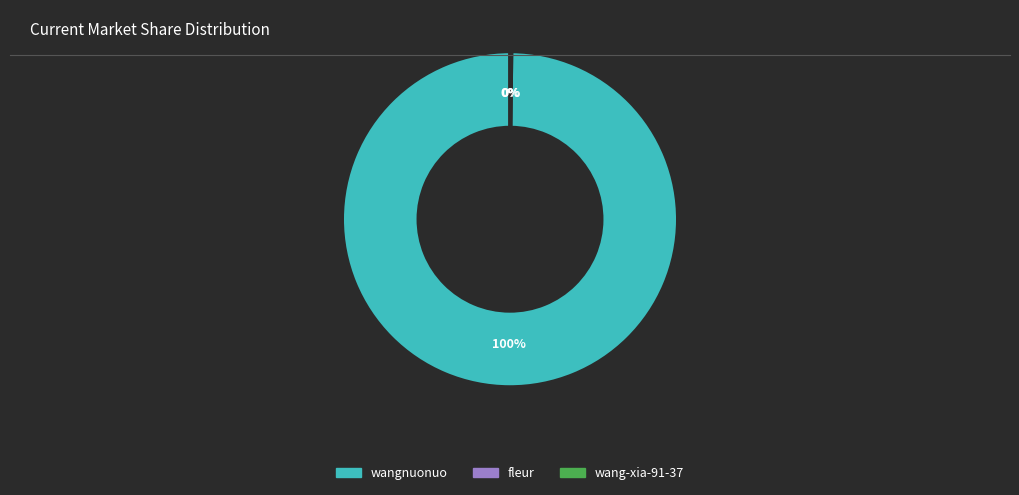

Is there any slice that represents more than half of the pie?

Yes